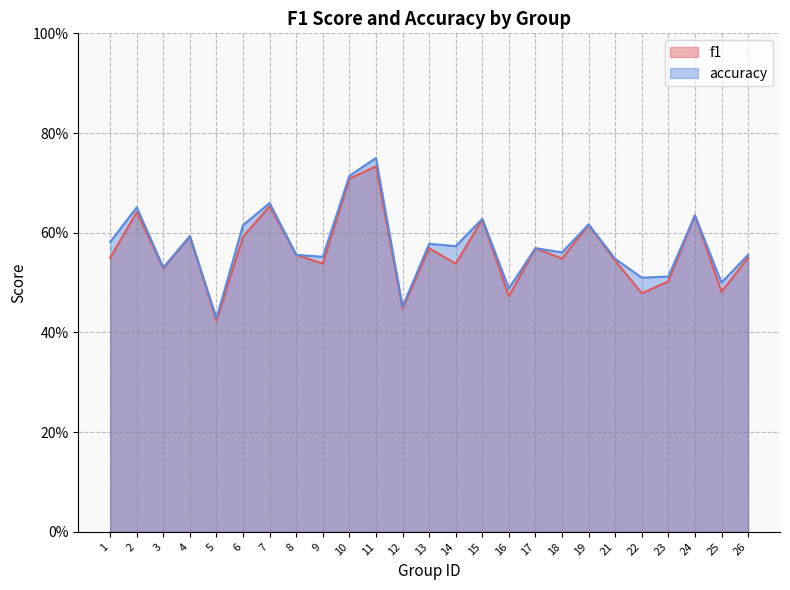

What is the total value across all series at 3?

1.1